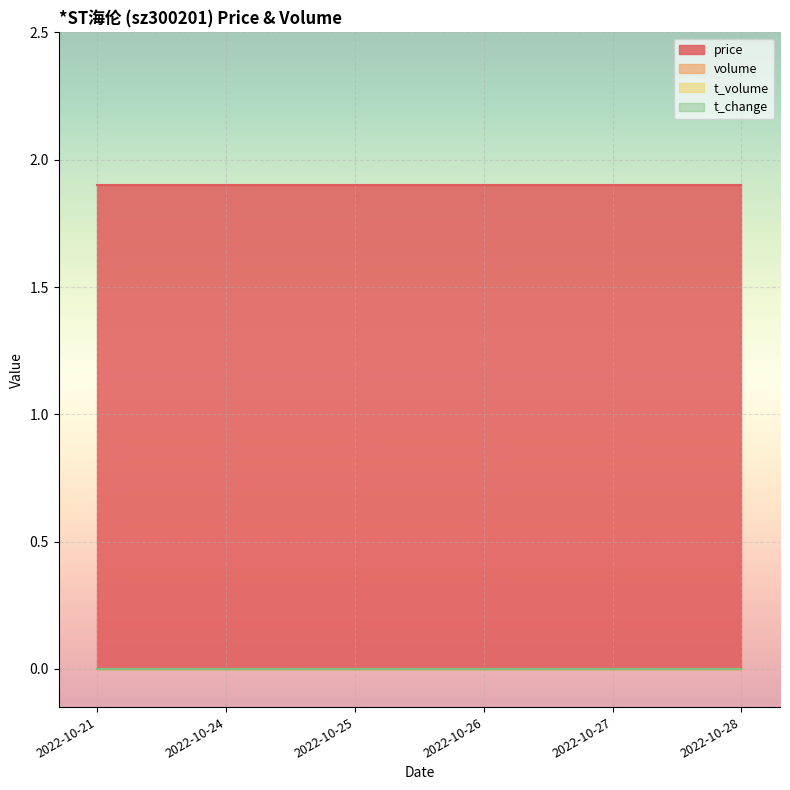

What is the average value of the price series?

1.9